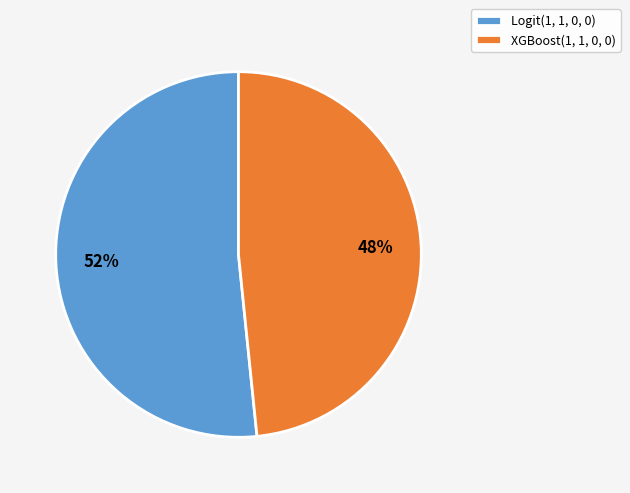

How many slices are in this pie chart?

2